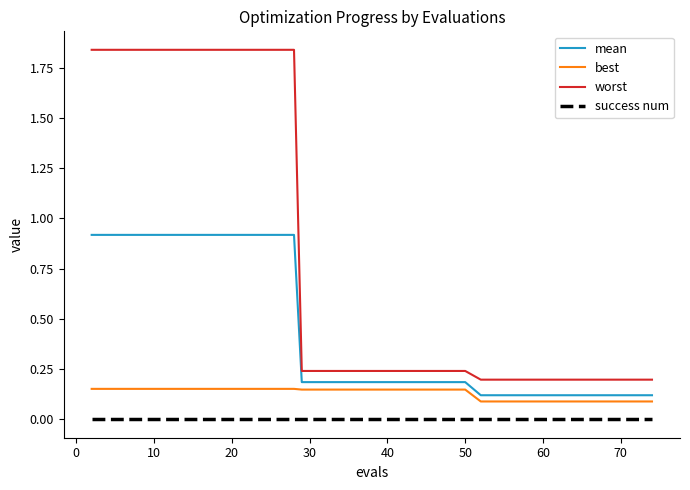

Which series has the widest spread of values?

worst